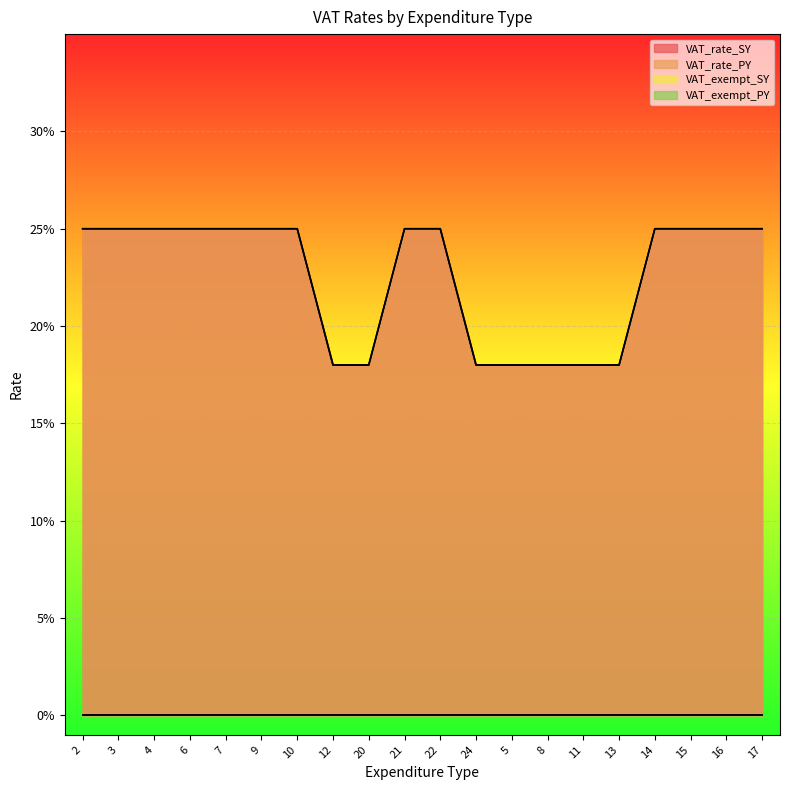

At which label is VAT_rate_SY closest to 0?

12